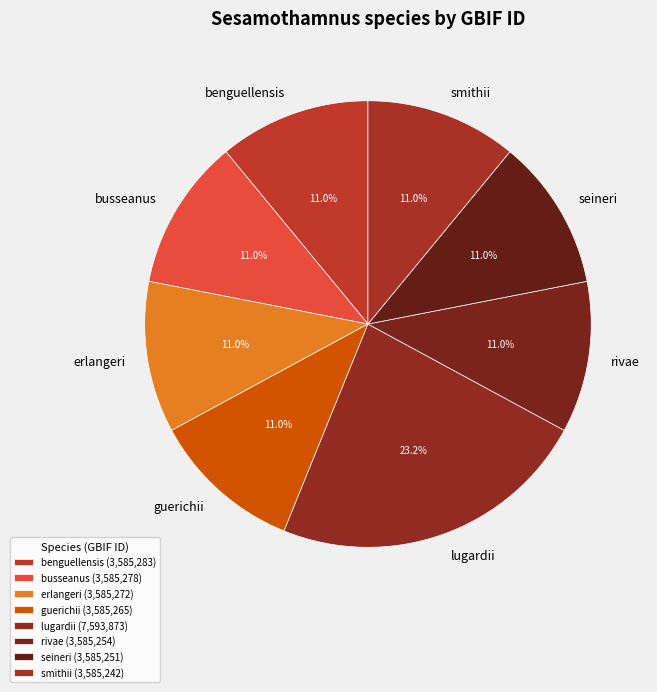

To the nearest percent, what is the difference between the largest and smallest slice percentages?

12%